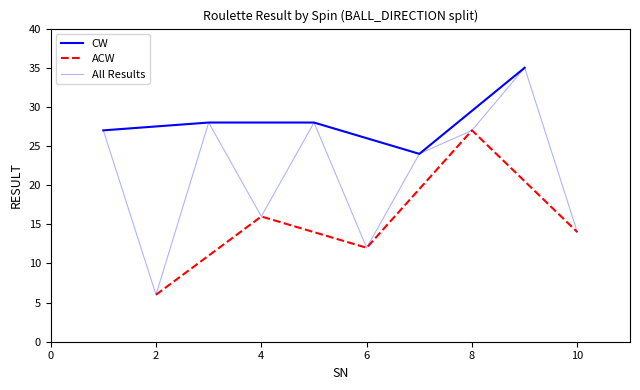

What is the value of the CW point at the 5th from the left?

35